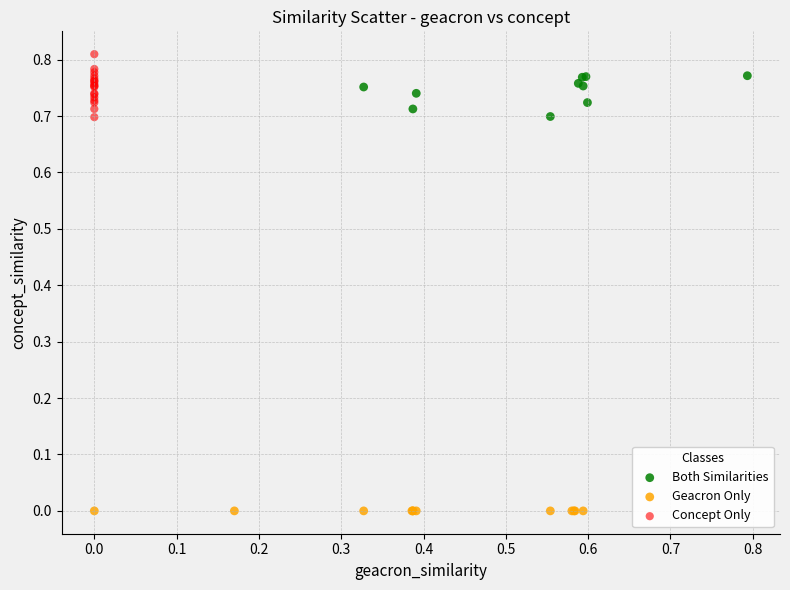

Which series contains the highest Y value?

Concept Only